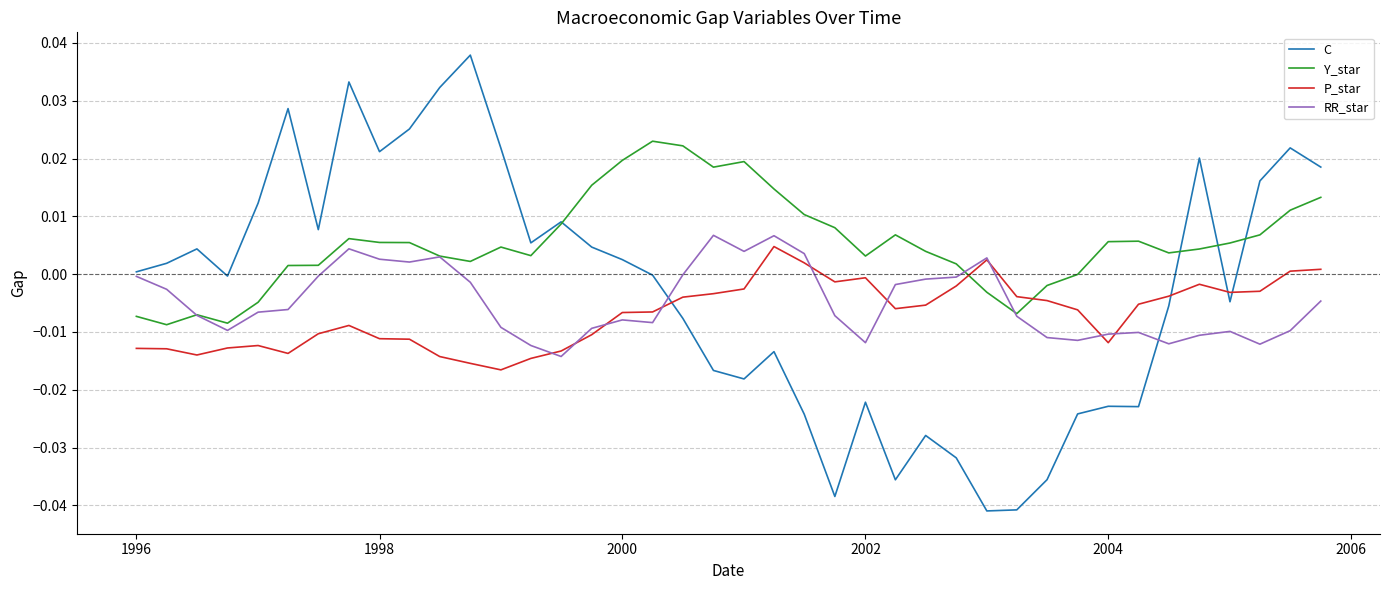

Which series ends up on top after the final intersection of Y_star and P_star?

Y_star